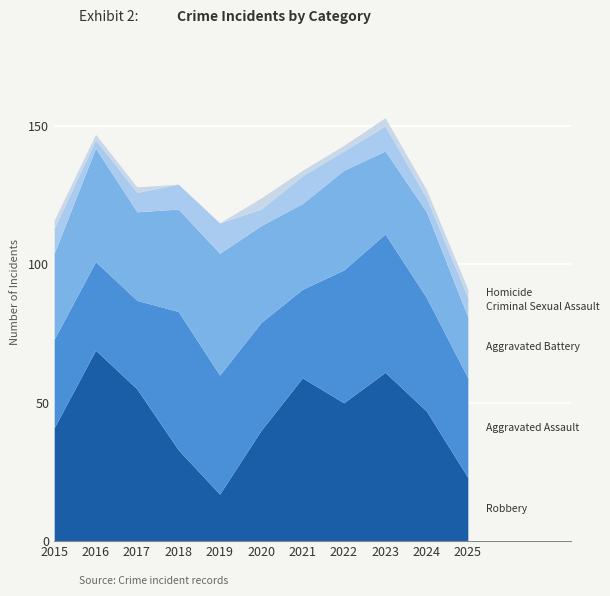

Rank the categories by Aggravated Assault value from lowest to highest.

2015, 2016, 2017, 2021, 2025, 2020, 2024, 2019, 2022, 2018, 2023